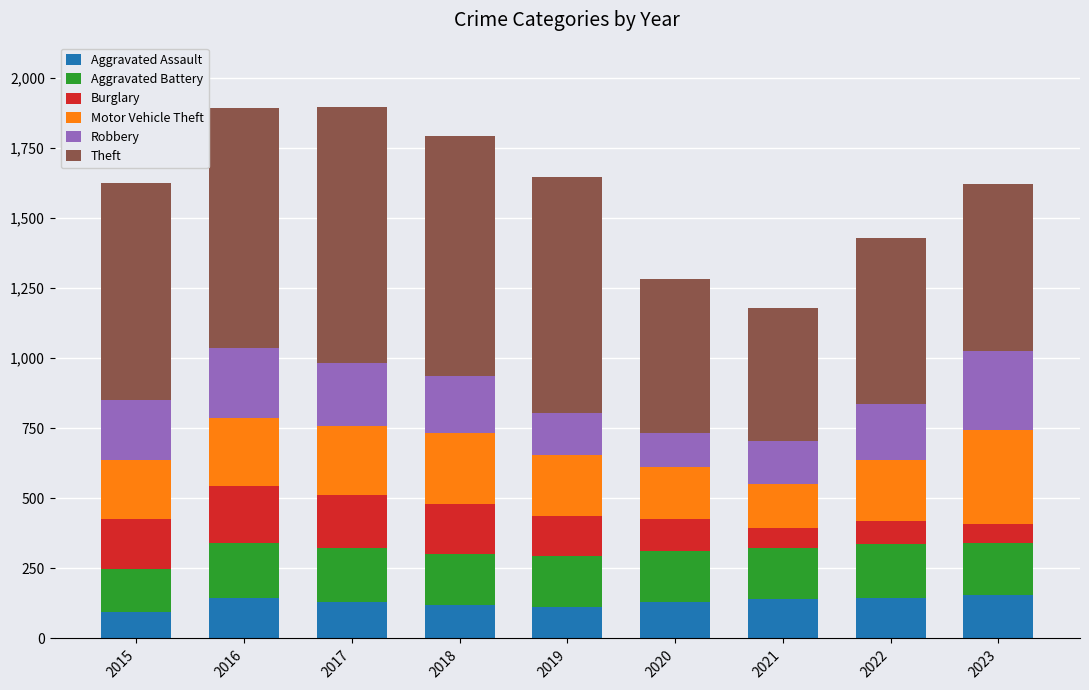

What is the difference between the second highest and minimum values in the Aggravated Assault series?

51